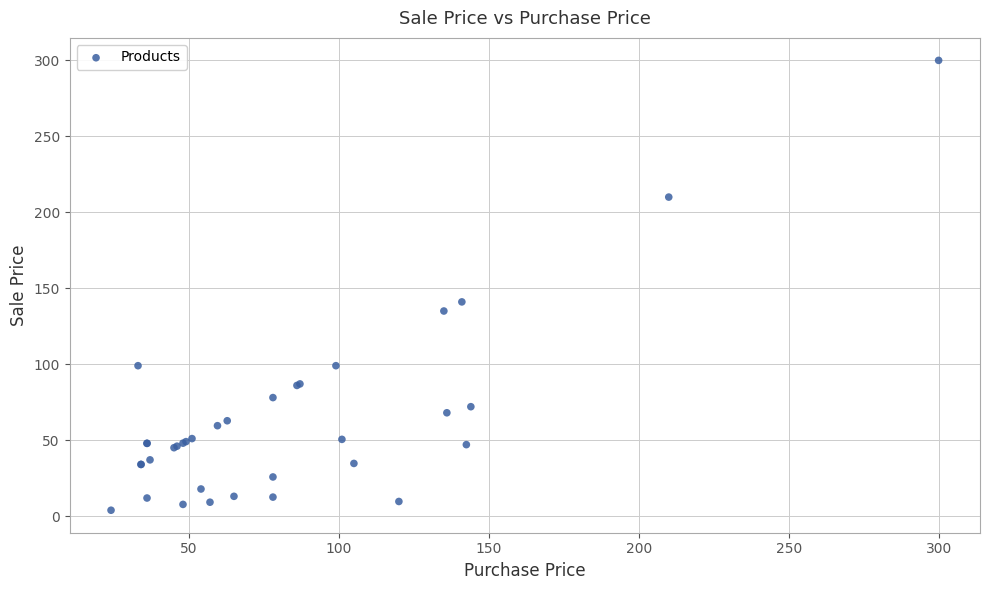

What Y value in the scatter plot is closest to 151?

141.0